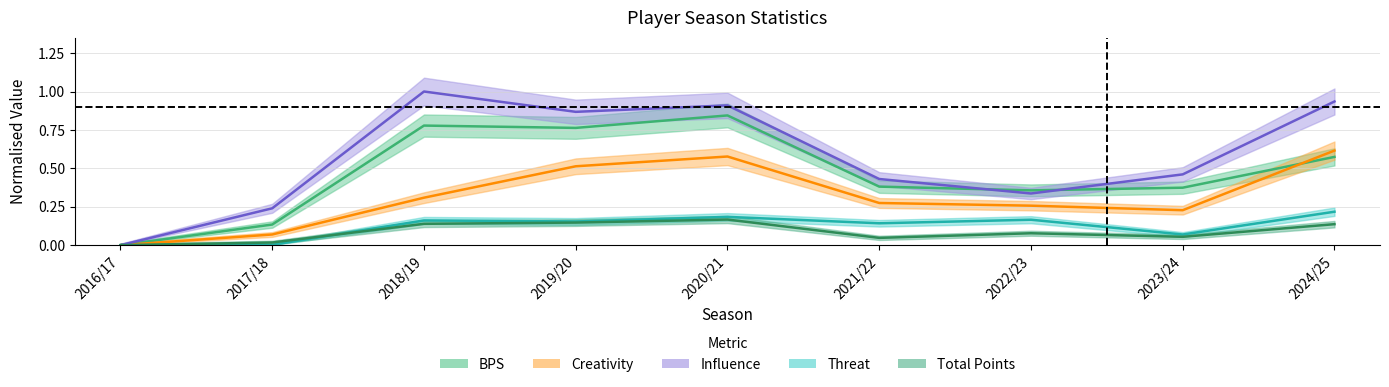

How many categories are shown in the chart?

9